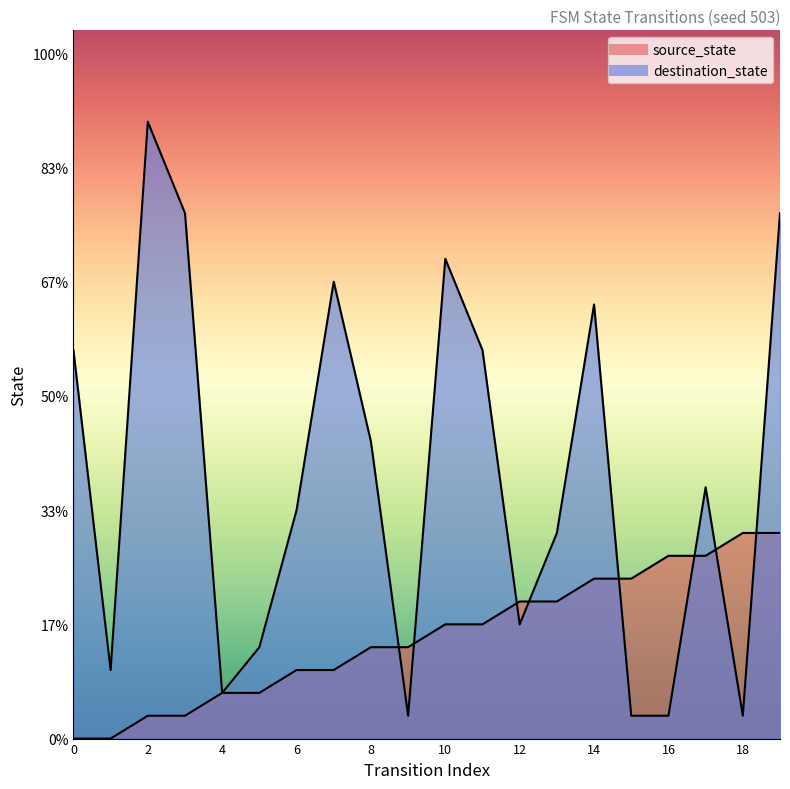

Reading left to right, transcribe all the data shown in this chart.

source_state: 0	0	1	1	2	2	3	3	4	4	5	5	6	6	7	7	8	8	9	9
destination_state: 17	3	27	23	2	4	10	20	13	1	21	17	5	9	19	1	1	11	1	23